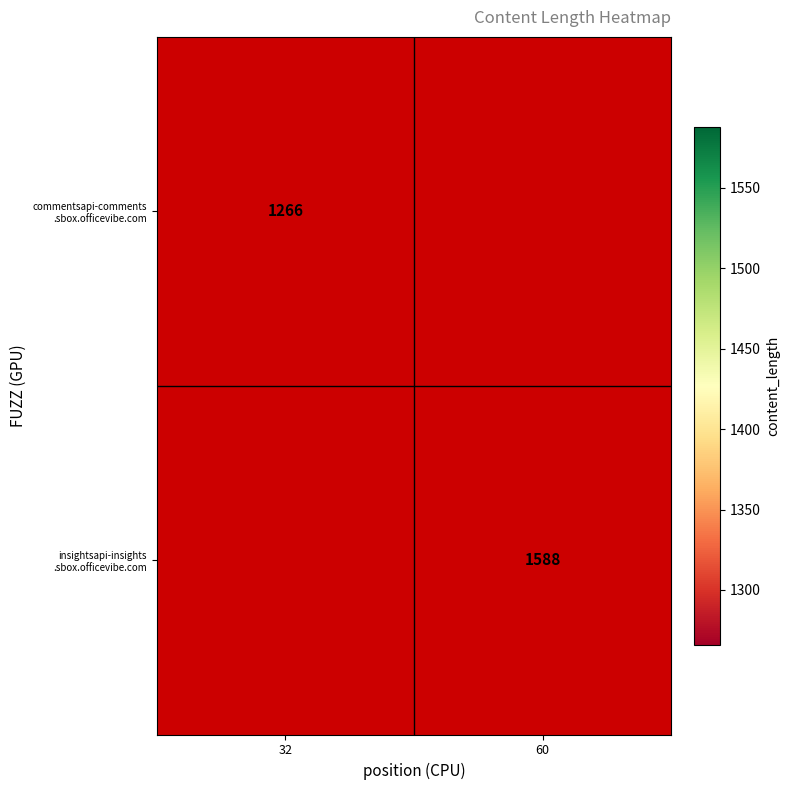

List the series in order of their peak value, lowest first.

commentsapi-comments .sbox.officevibe.com, insightsapi-insights .sbox.officevibe.com